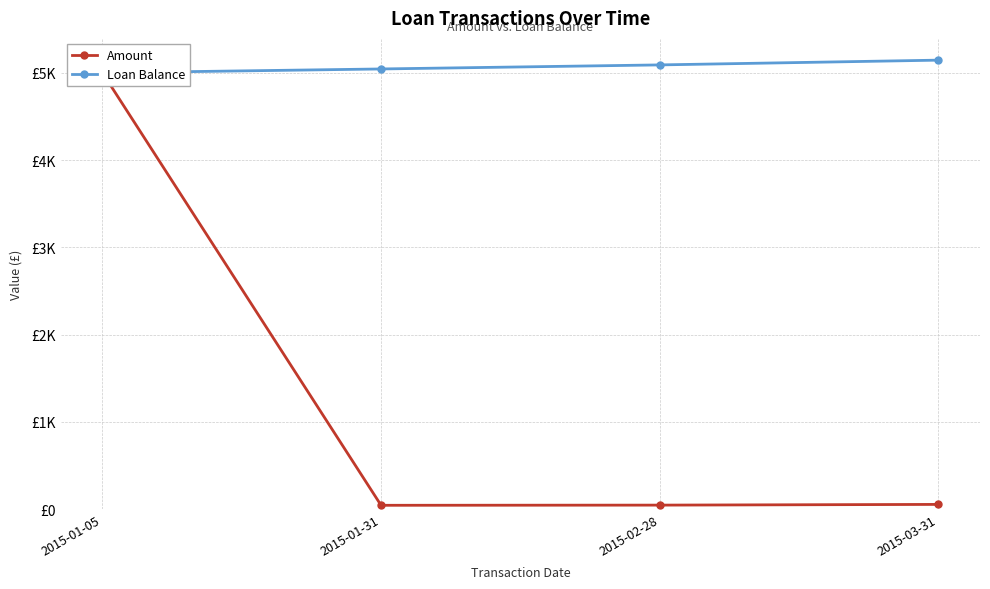

What is the value of the Amount point at the 2nd from the left?

44.4